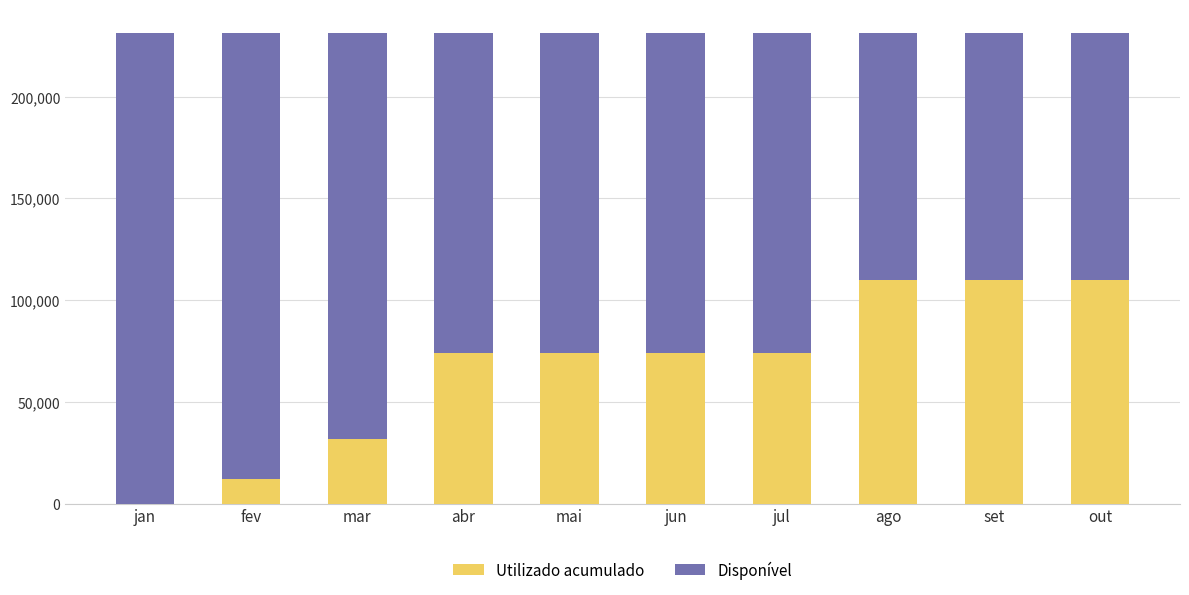

True or false: Utilizado acumulado has a value of 110000 at ago.

True